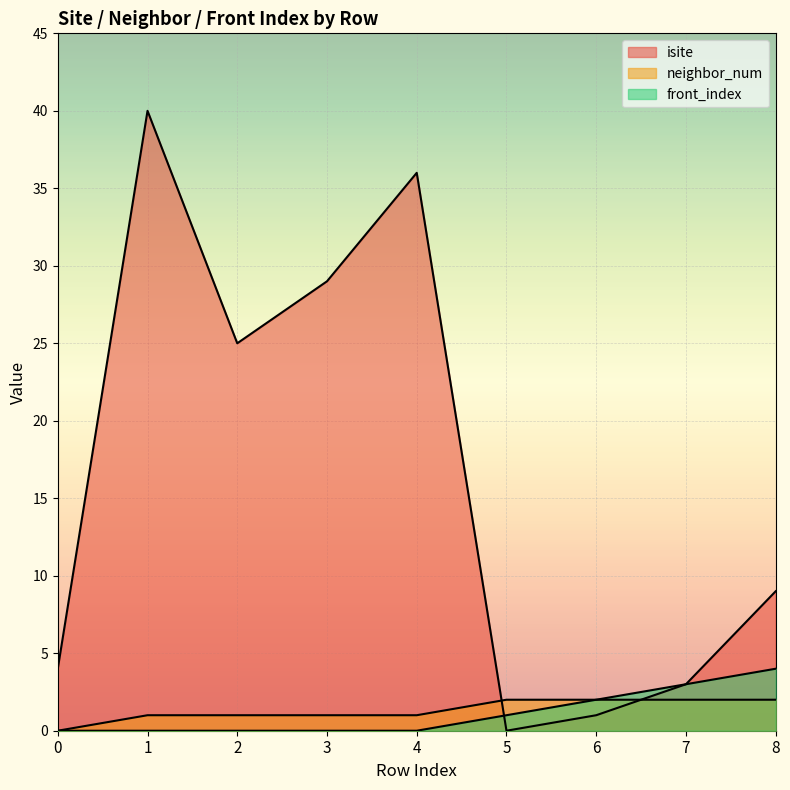

What is the difference between the neighbor_num values at 7 and 4?

1